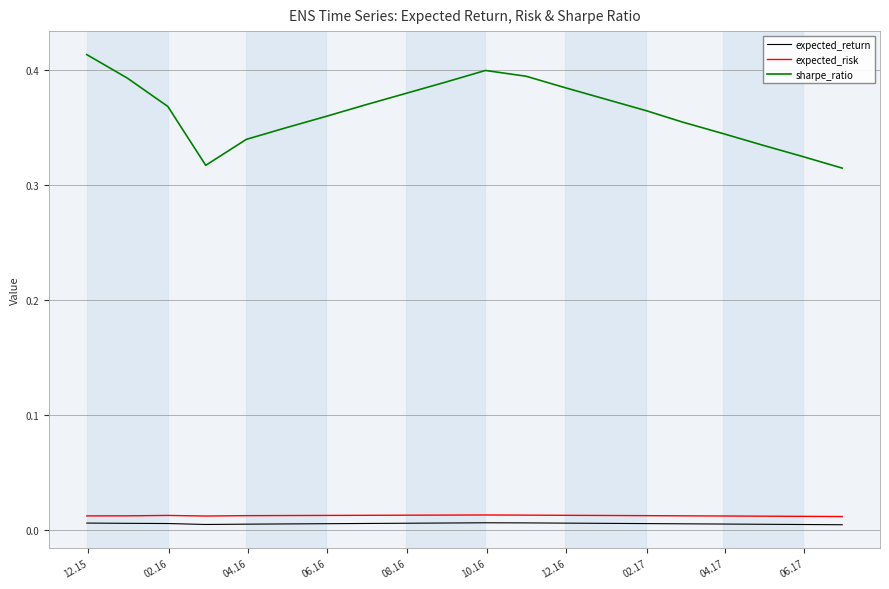

How many expected_return values are between 0 and 1?

20